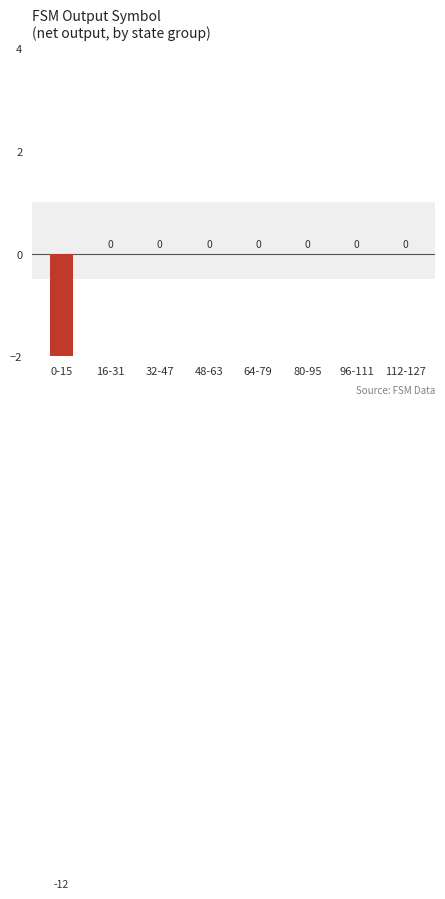

The value at 80-95 is -8. True or false?

False